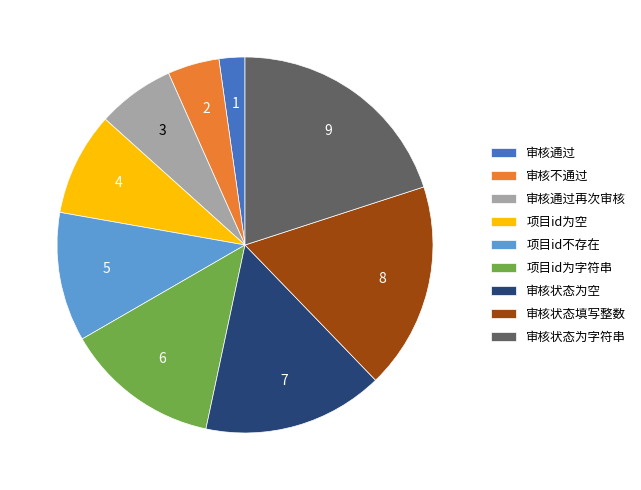

Combined, do 项目id为字符串 and 审核状态为空 account for over 50%?

No